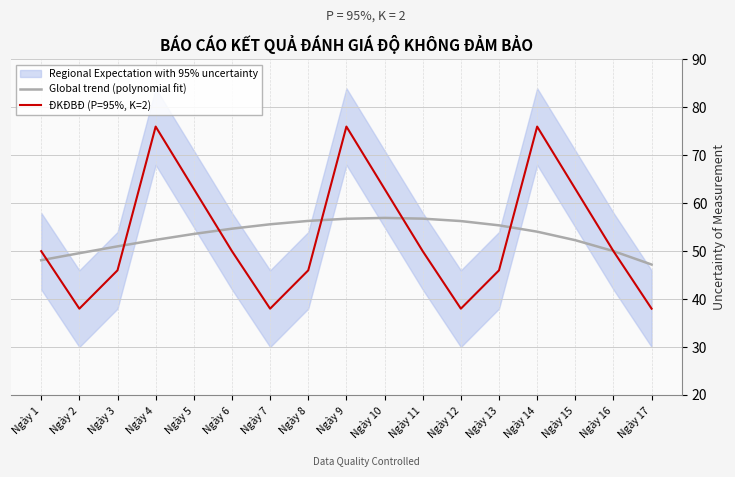

The value of ĐKĐBĐ (P=95%, K=2) at Ngày 5 is 17.3. True or false?

False